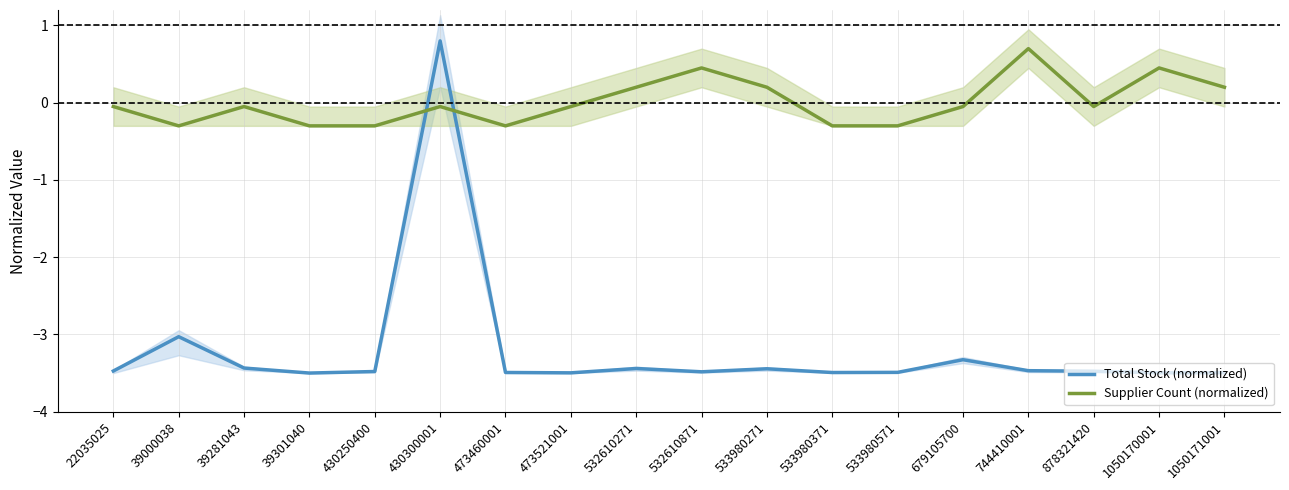

The value of Supplier Count (normalized) at 532610271 is 0.2. True or false?

True